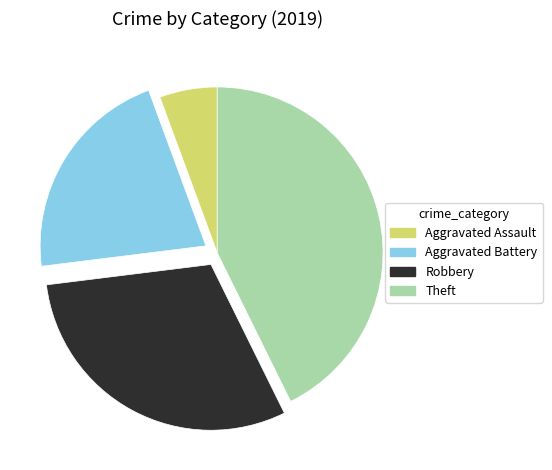

What is the ratio of the value at Aggravated Battery to the value at Aggravated Assault?

3.8